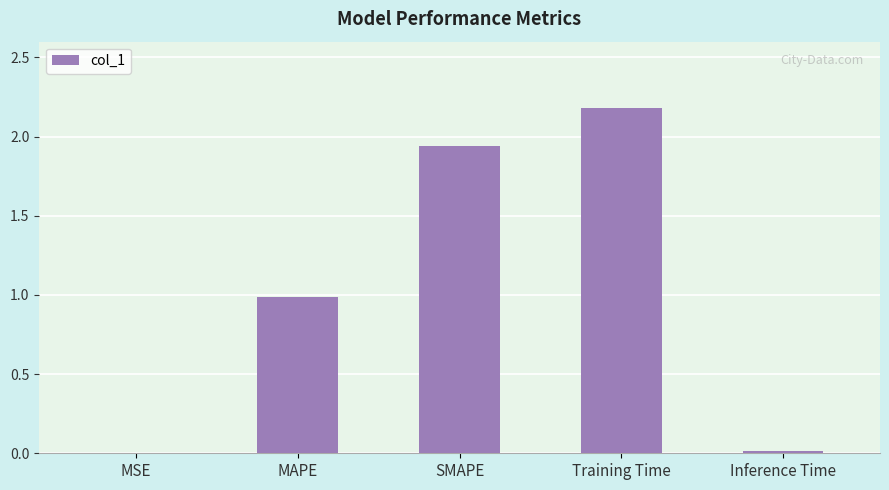

Between Training Time and MSE, which is larger?

Training Time